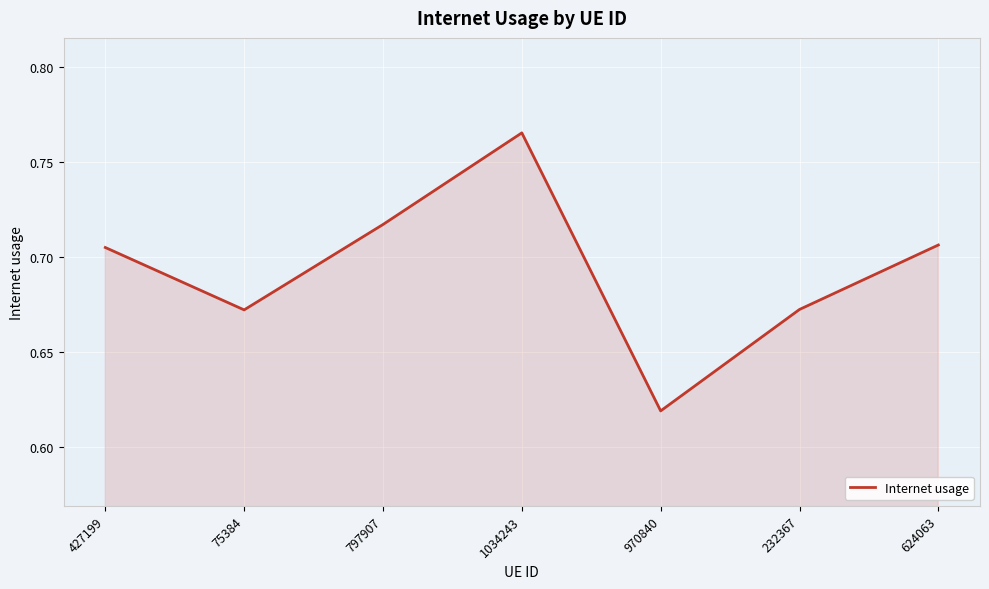

Is it true that the value at 970840 is 1.1?

False